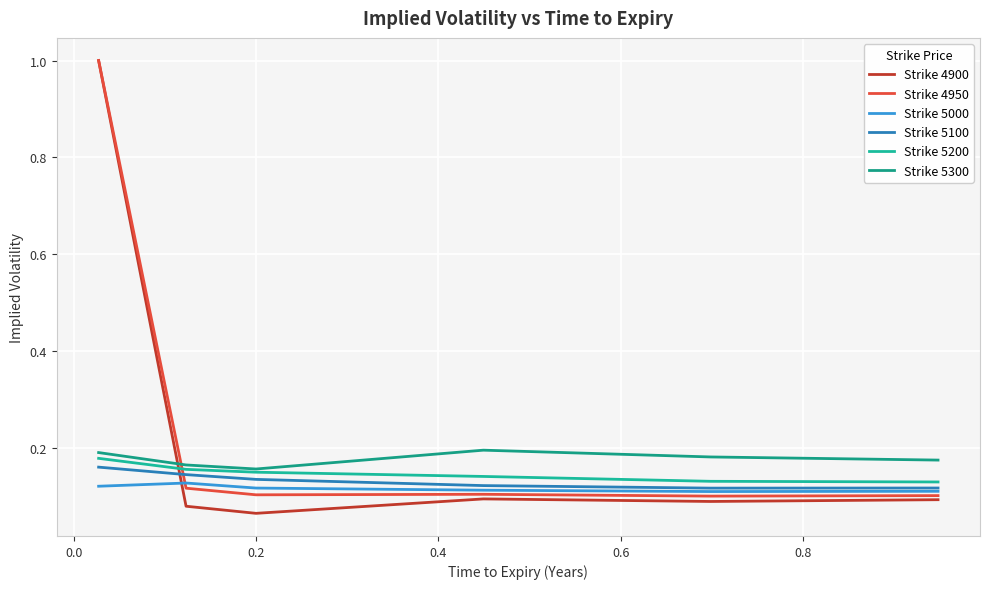

How many lines are shown in the chart?

6